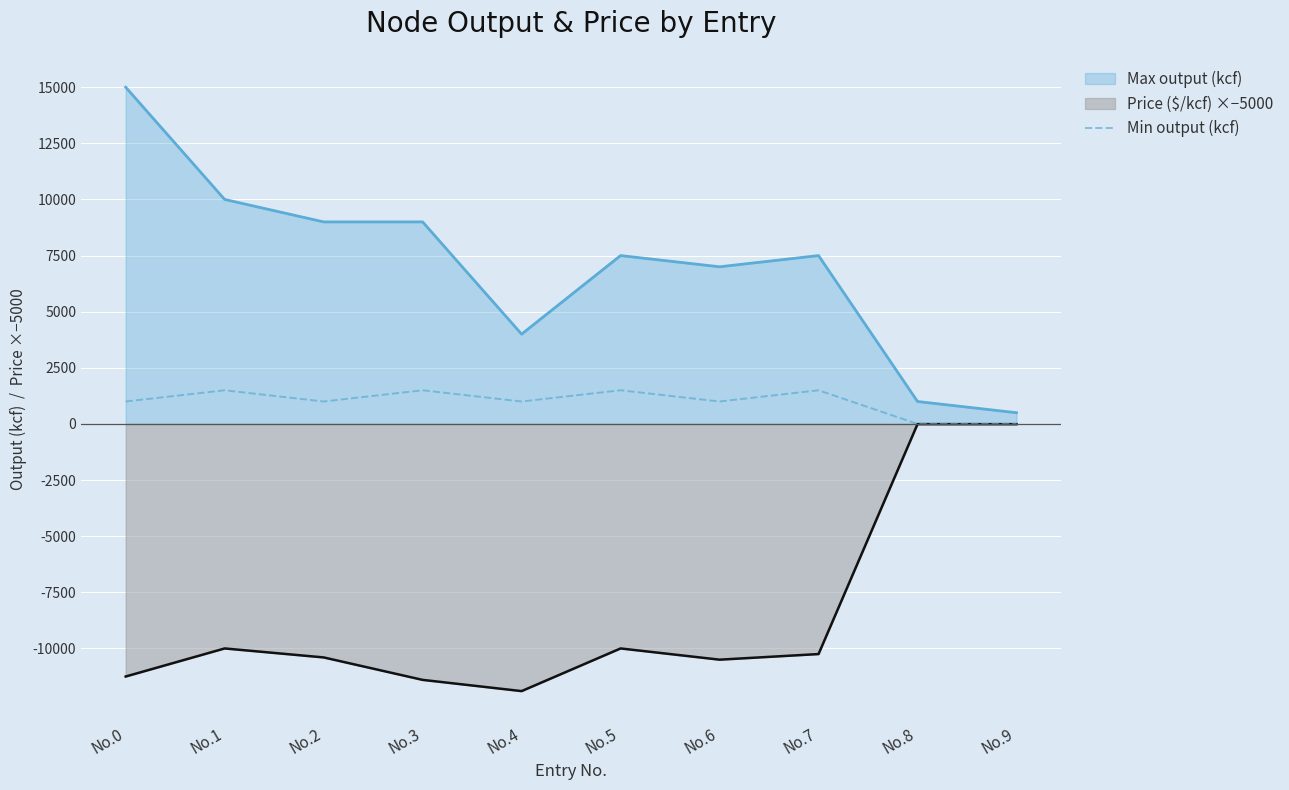

The value of Price ($/kcf) ×−5000 at No.0 is -18170.2. True or false?

False